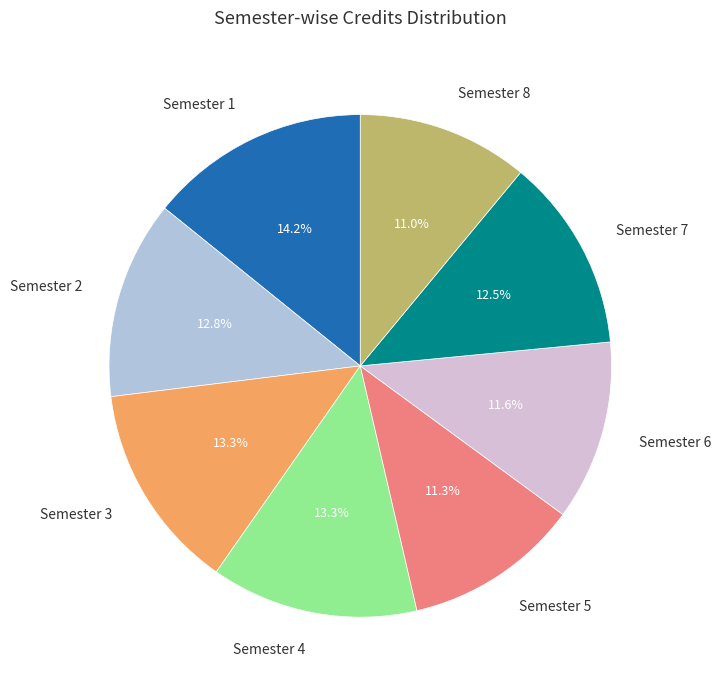

Which slice is the largest?

Semester 1